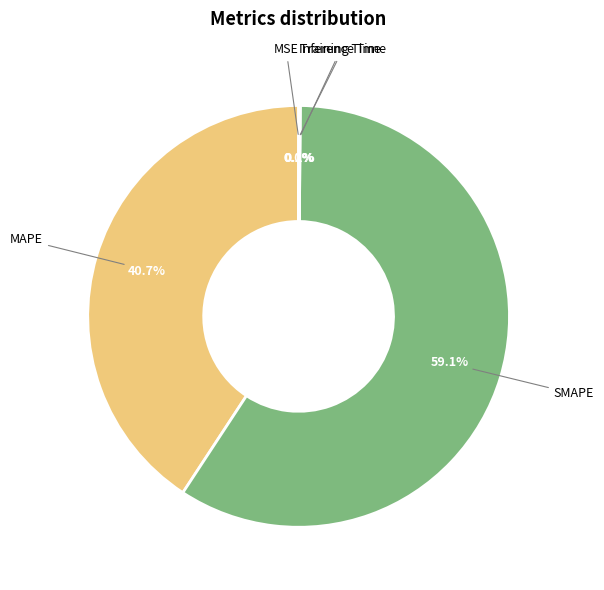

How much of the chart is everything except MAPE?

59.3%